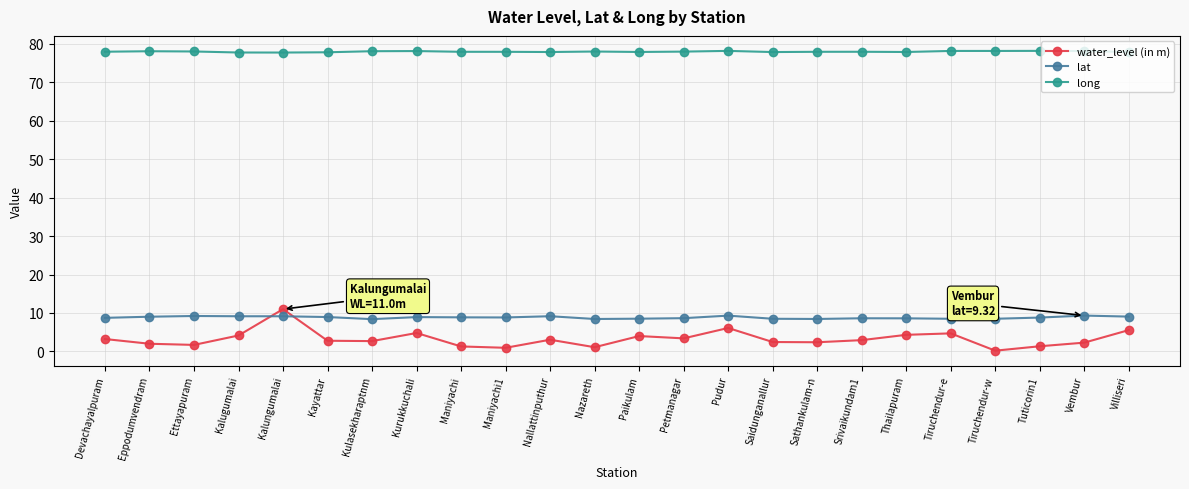

What is the difference between the maximum and minimum values in the water_level (in m) series?

10.8